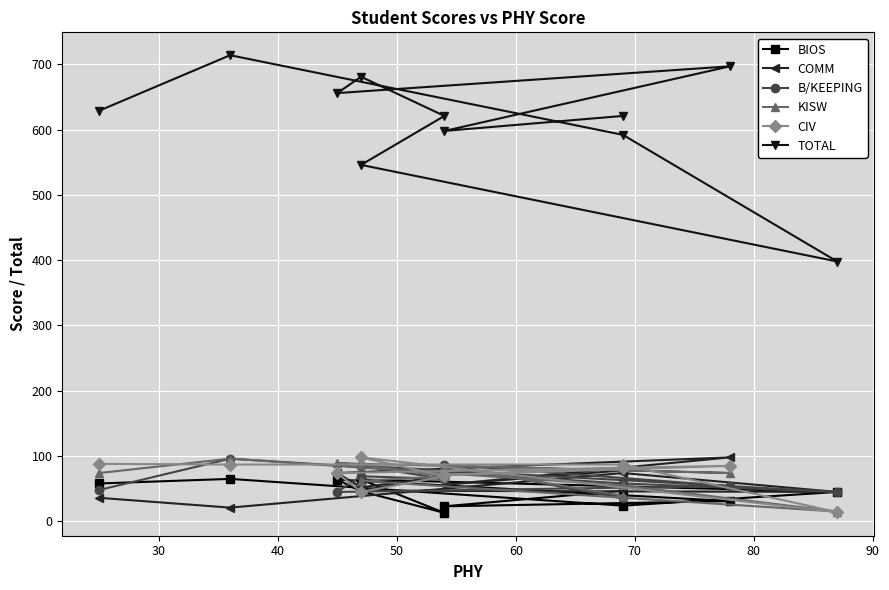

How many data points in B/KEEPING are above 58?

5